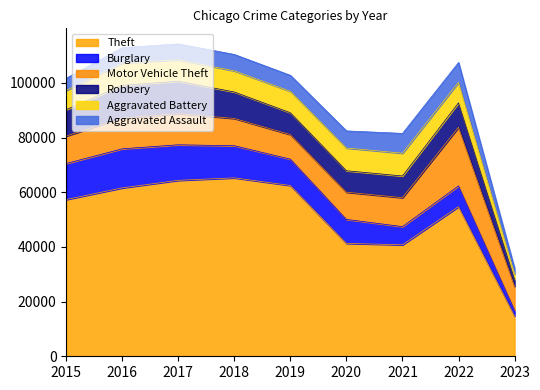

Where is the first local minimum for Motor Vehicle Theft?

2019